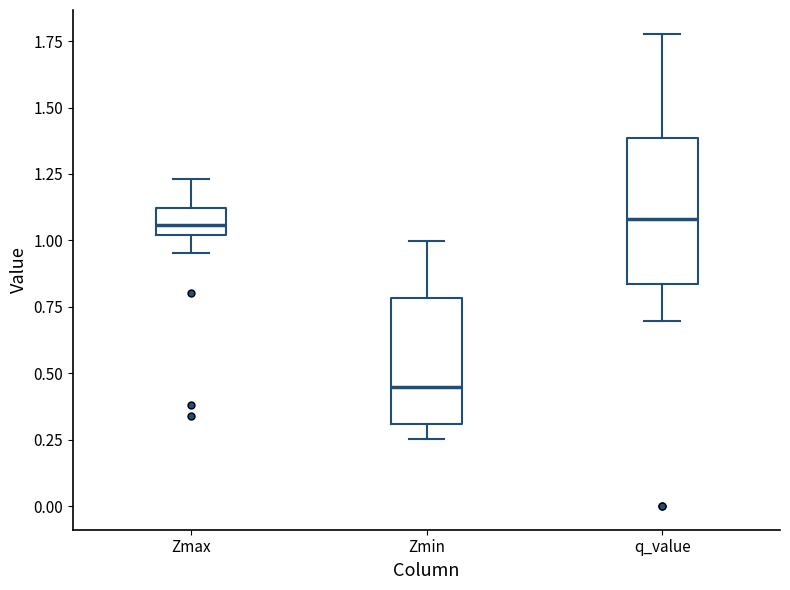

Where does the lower whisker of the box for Zmax end on the y-axis? The values are not printed on the chart, so give them approximately, as read against the axis.

0.95